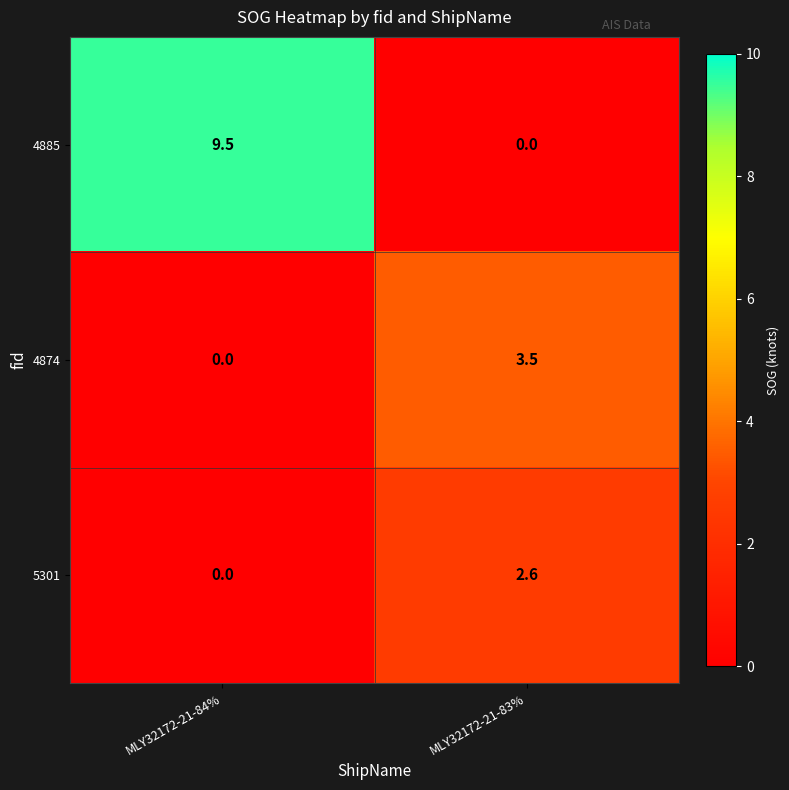

Which series has the largest range (max minus min)?

4885